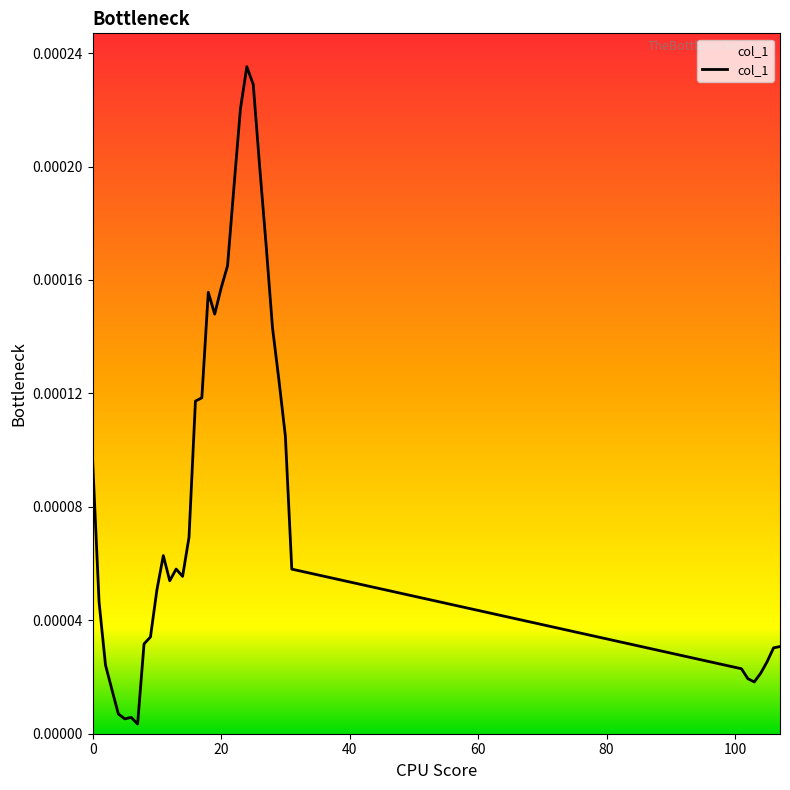

How many lines are shown in the chart?

1